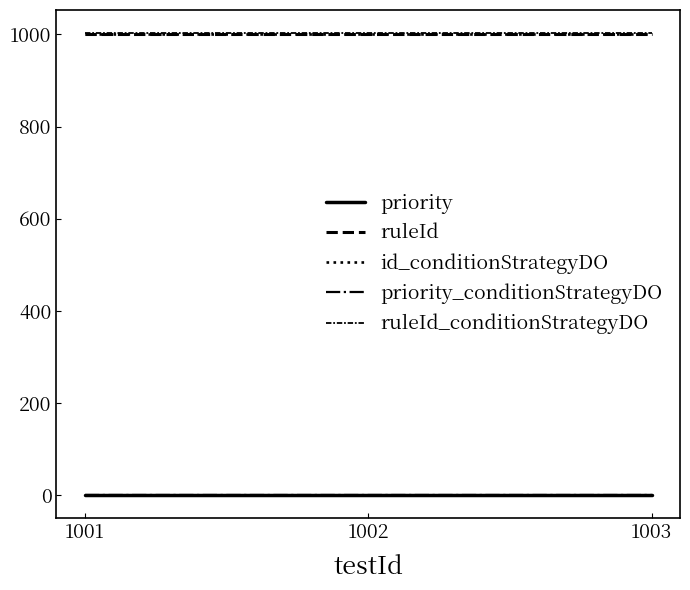

Rank the series at 1002 from highest to lowest value.

ruleId_conditionStrategyDO, ruleId, id_conditionStrategyDO, priority, priority_conditionStrategyDO